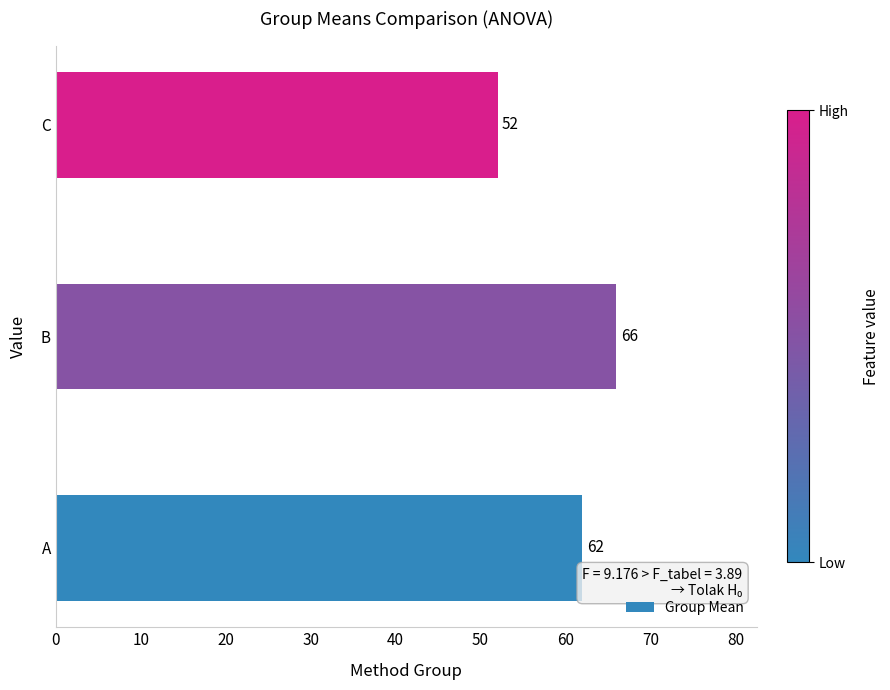

Reading bottom to top, extract all data points from this chart.

A=62	B=66	C=52